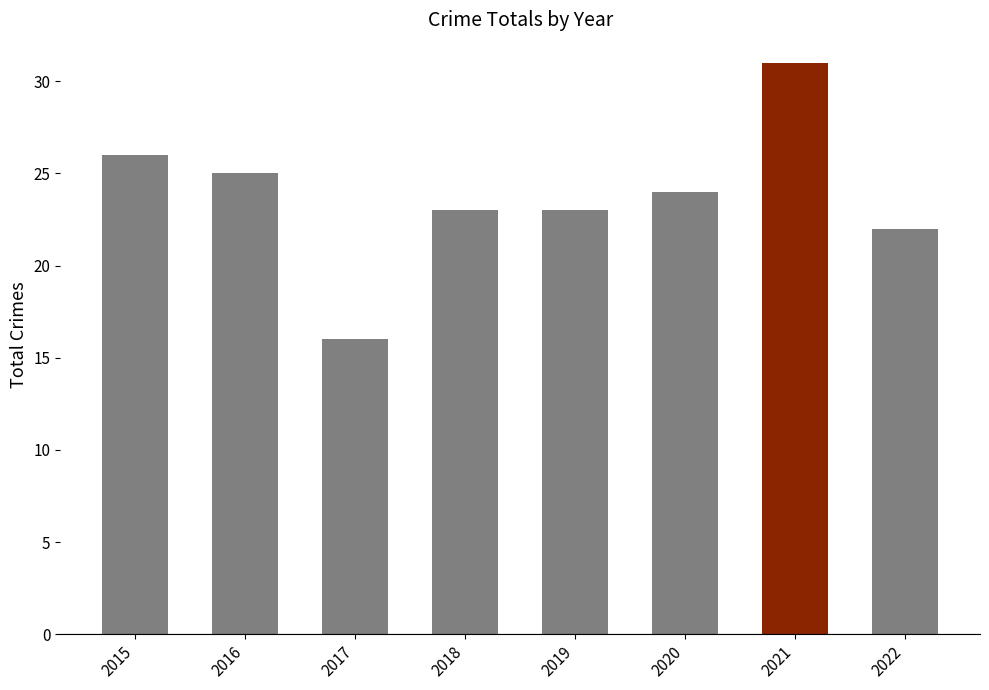

What is the smallest value displayed?

16